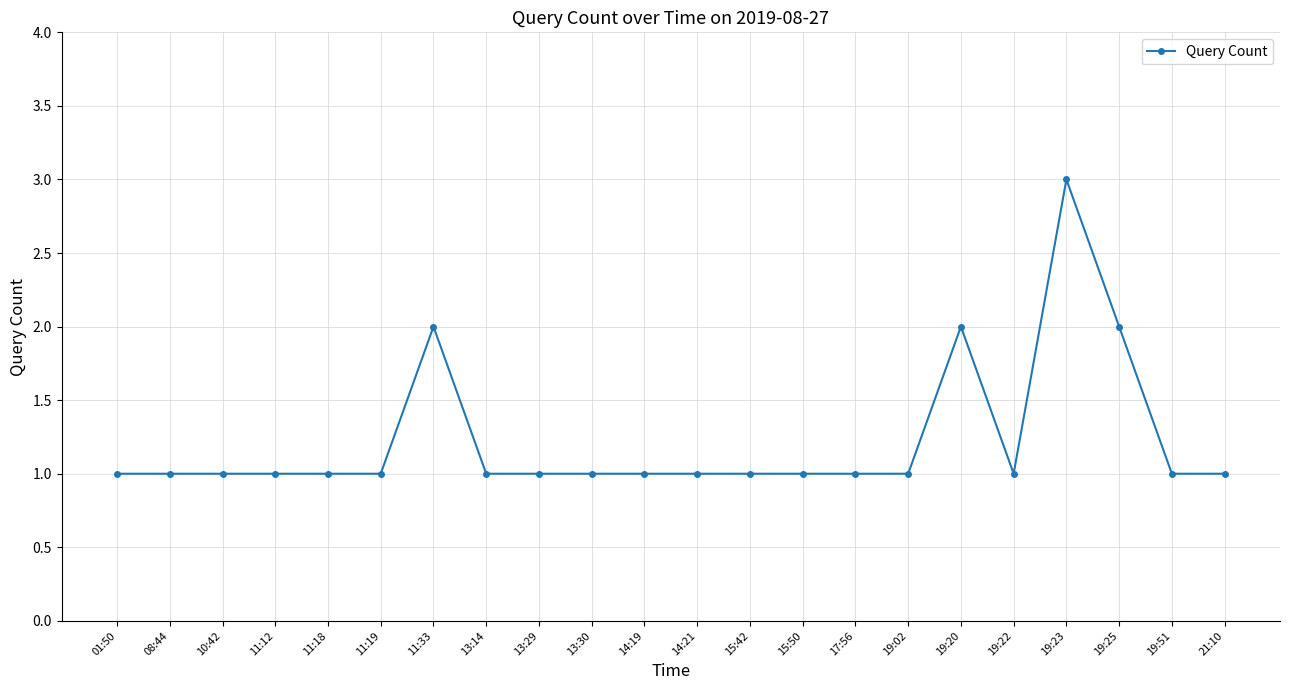

What is the value of the 21st point from the left?

1